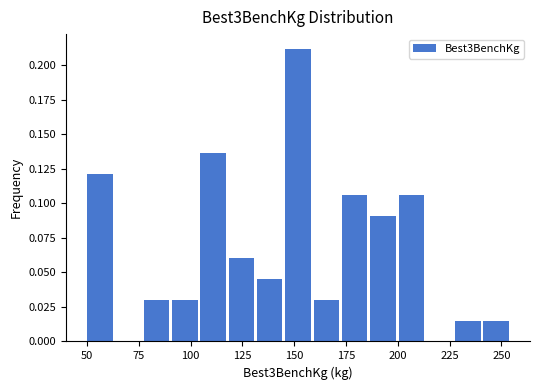

Around what value on the x-axis is the tallest bar? Give the approximate position of its centre, as read against the axis.

150